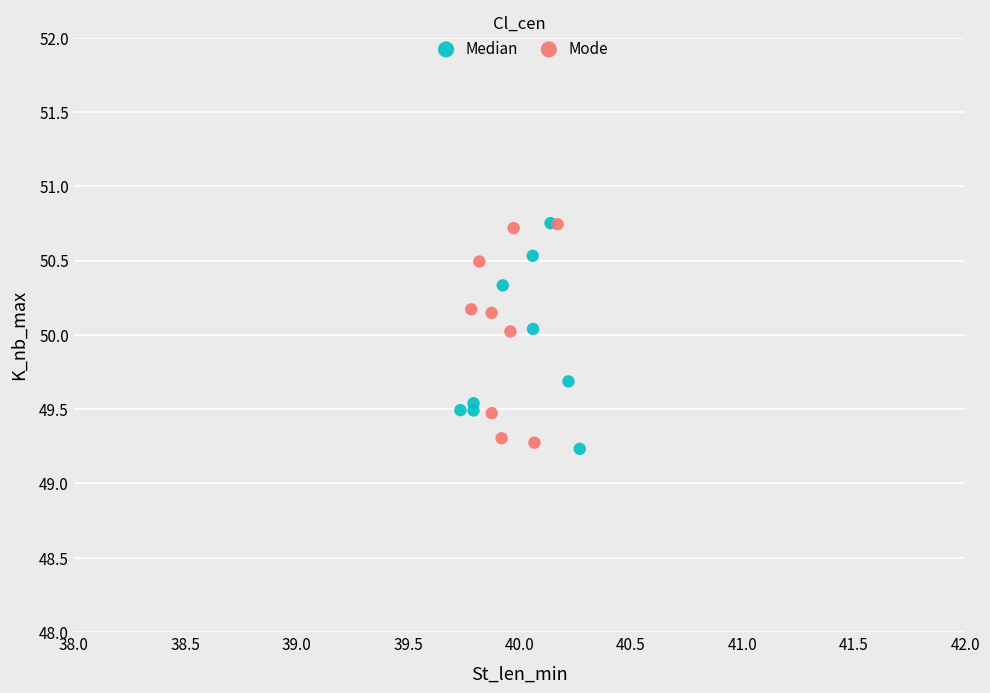

What are all the series names shown in the legend?

Median, Mode